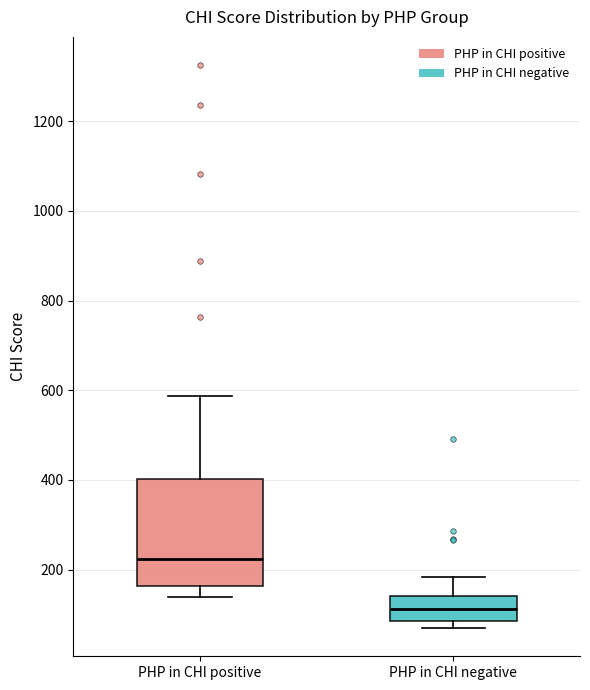

Which box's median line is the highest?

PHP in CHI positive